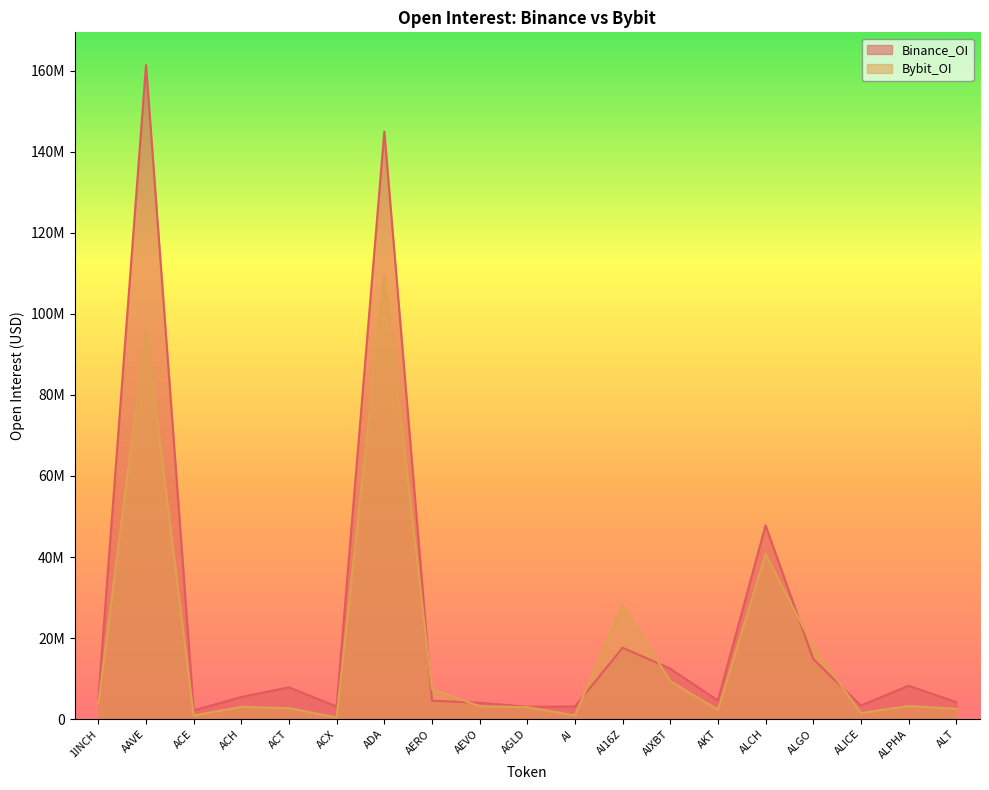

Which label corresponds to the smallest value in the chart?

ACX